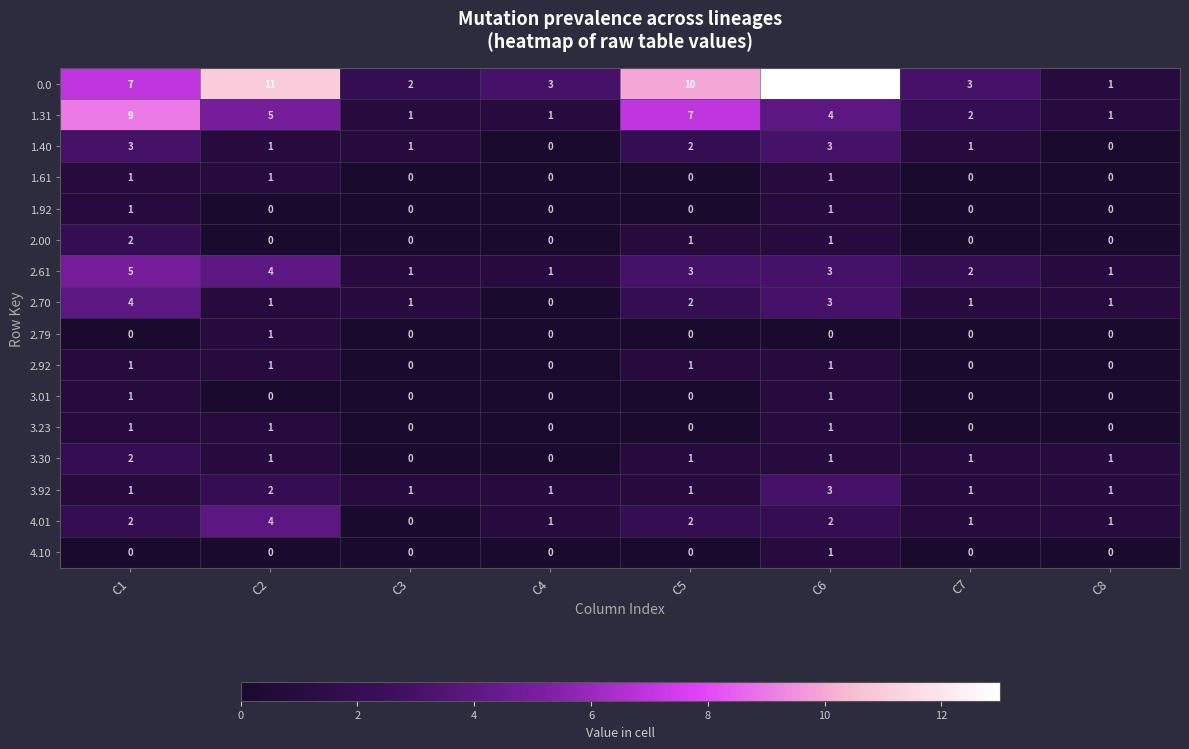

Between C6 and C7, which series saw the biggest shift?

0.0